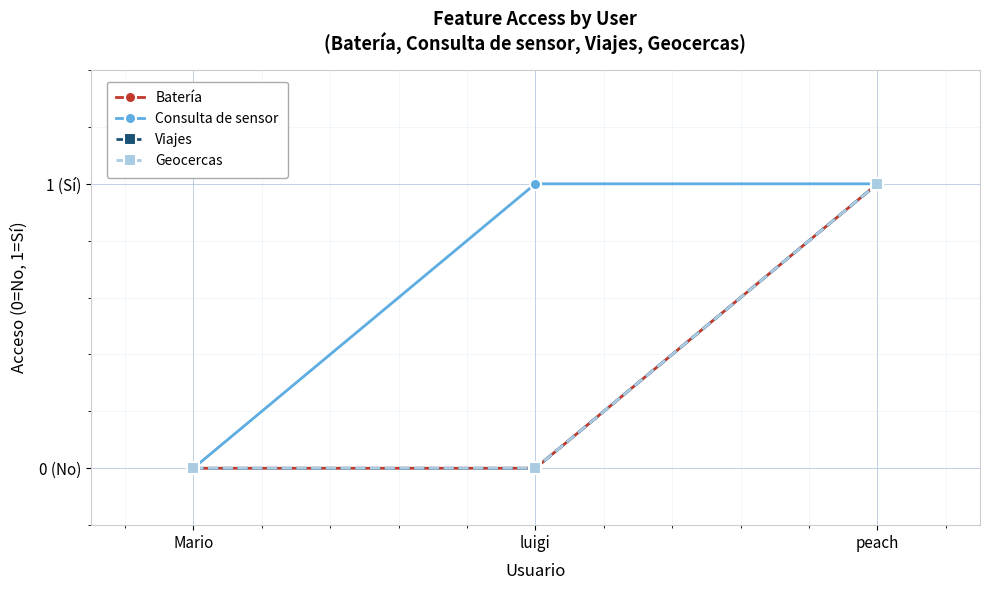

Rank the categories by Geocercas value from highest to lowest.

peach, Mario, luigi